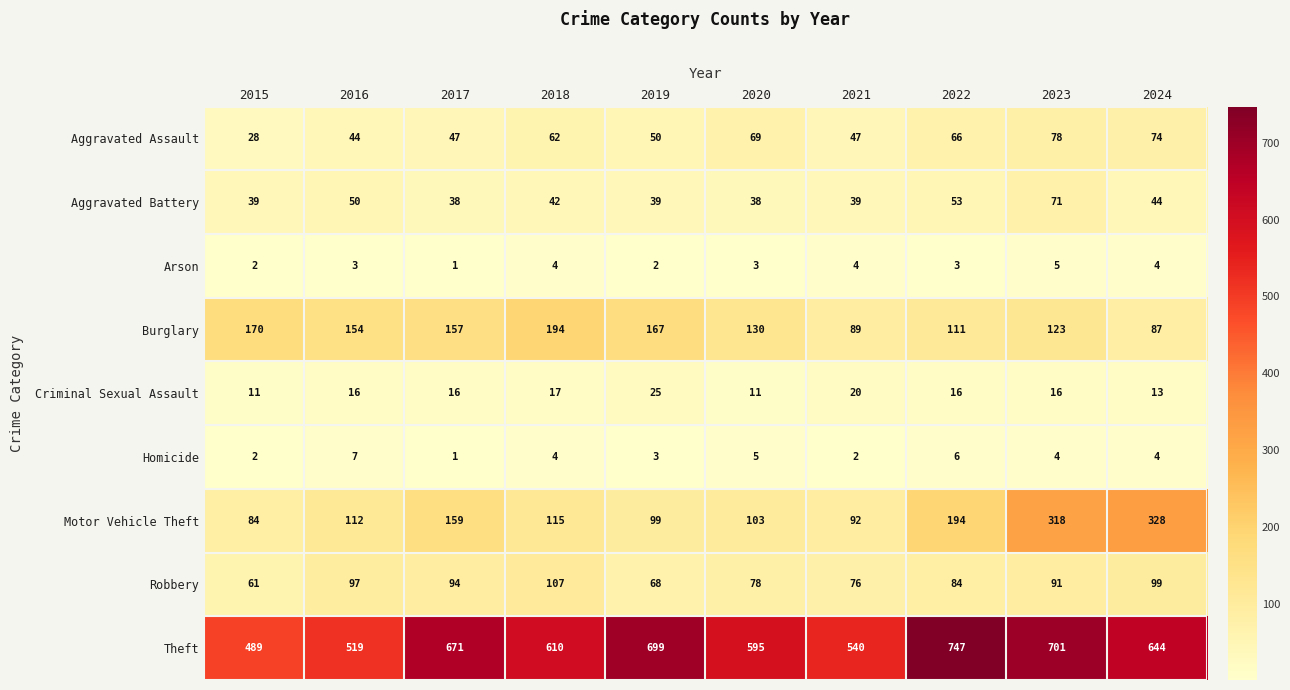

What is the spread (max minus min) of values at 2015?

487